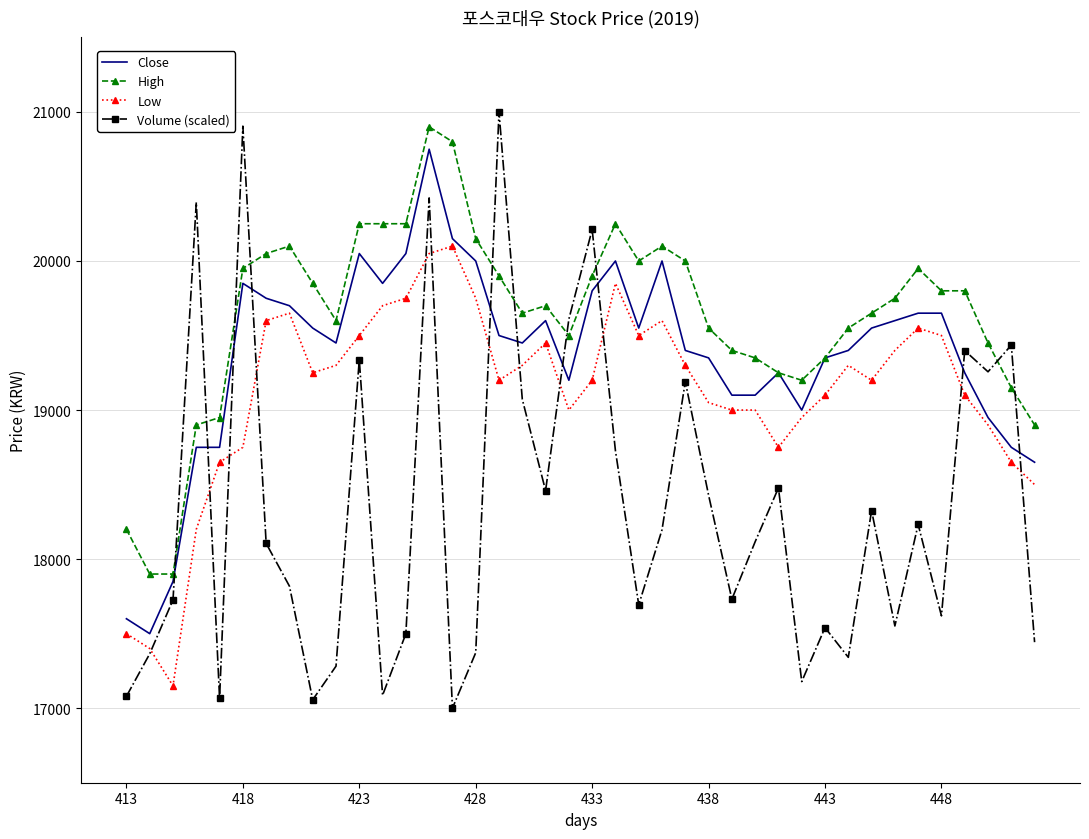

Which series has the largest total across all categories?

High